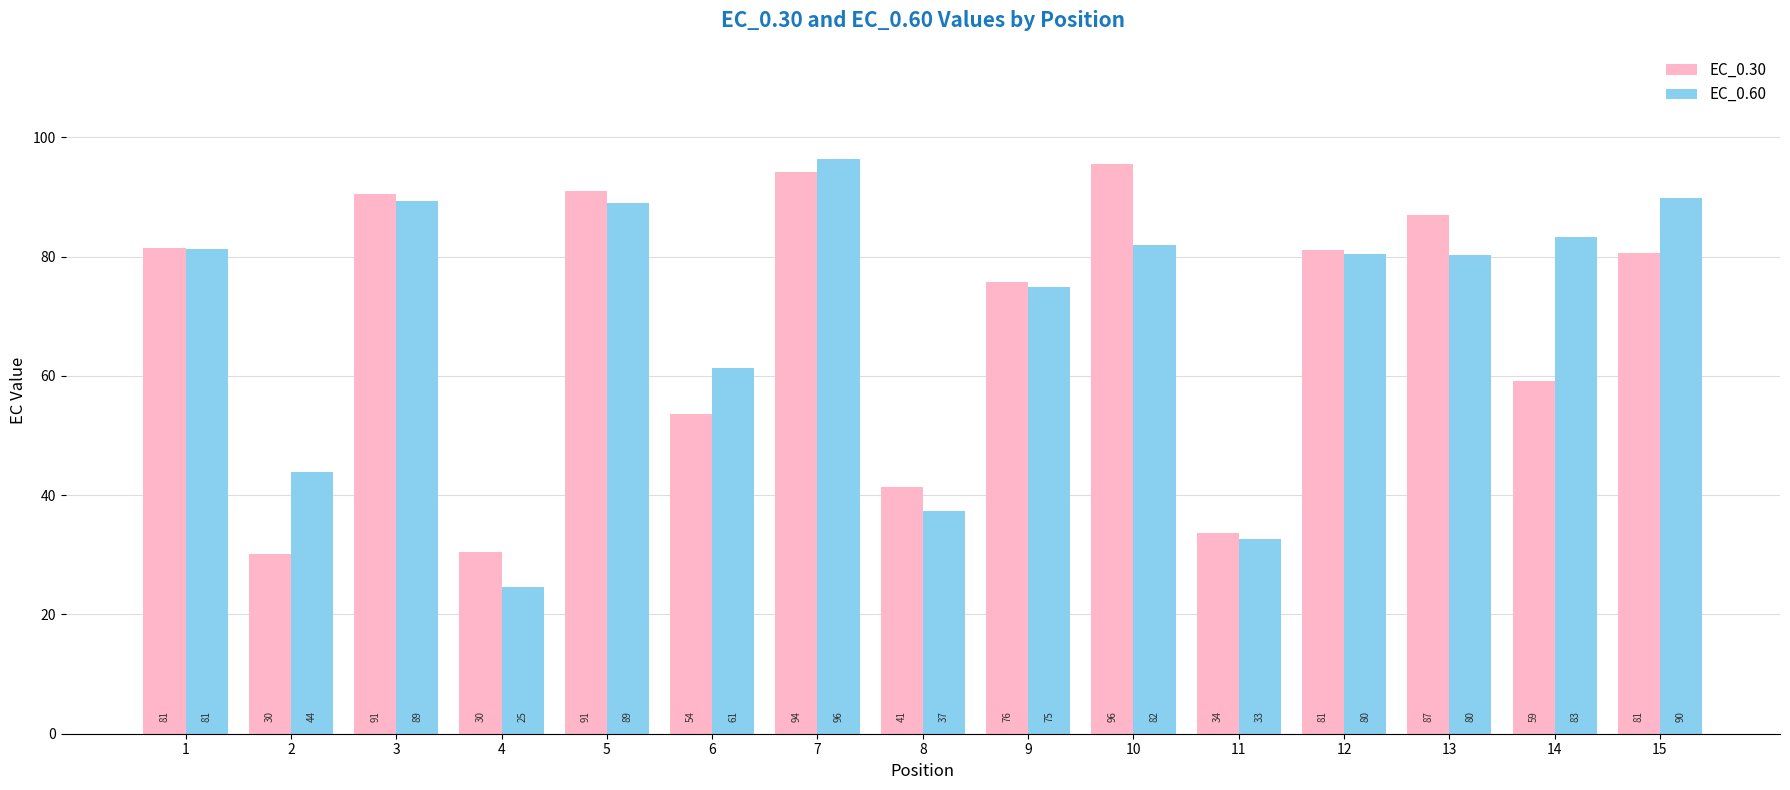

Which series changed the most between 2 and 5?

EC_0.30